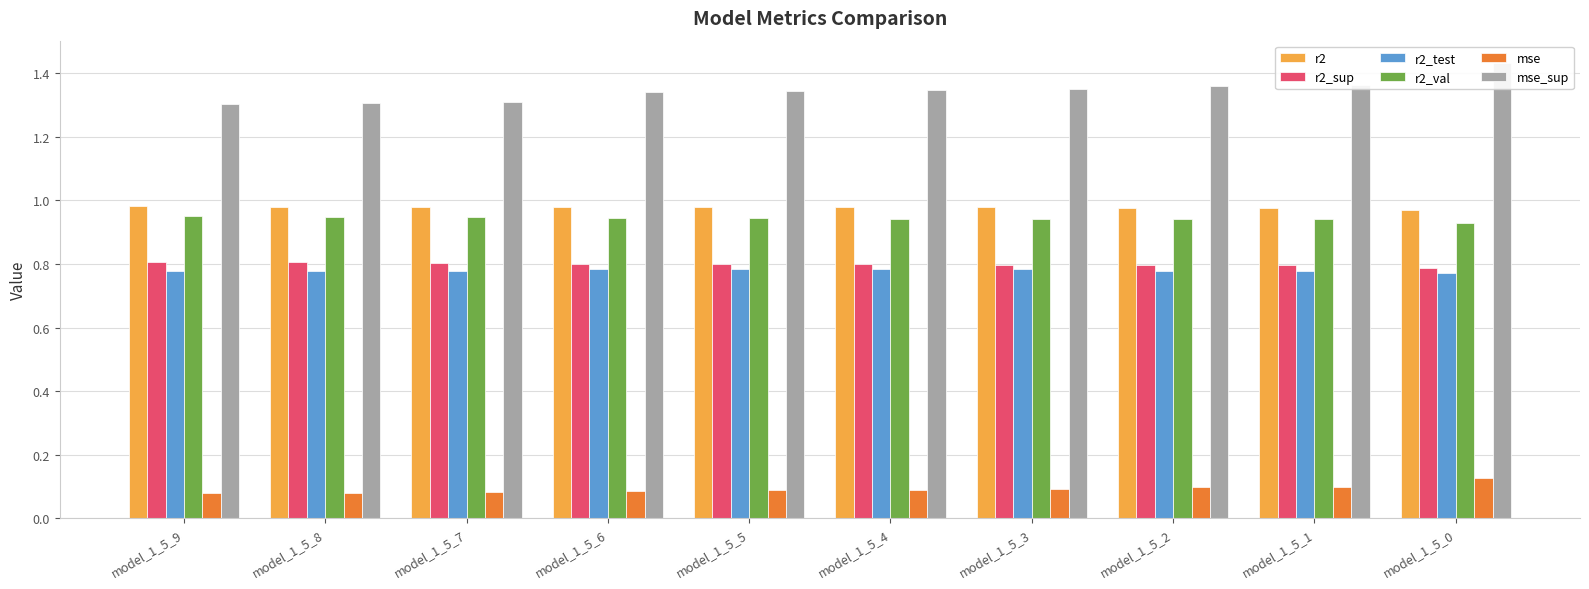

At which category is the sum across all series the highest?

model_1_5_0